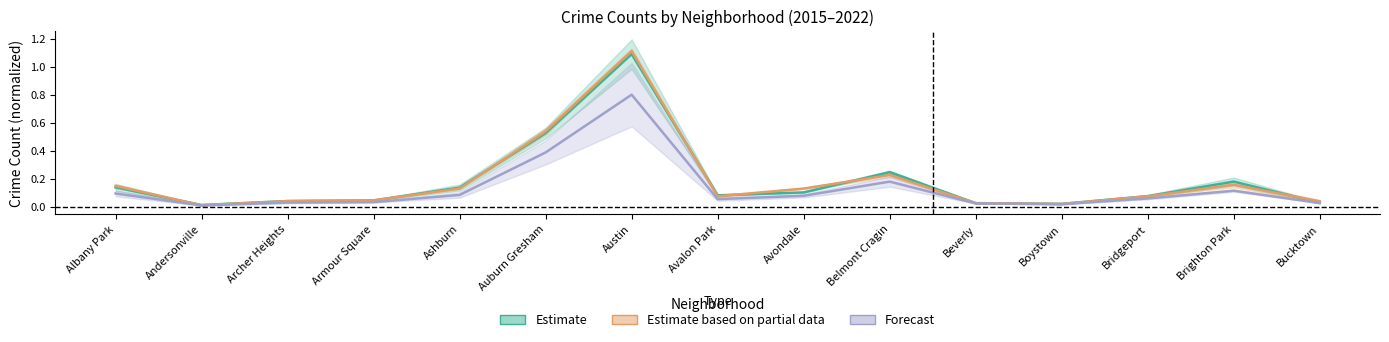

Where is 2015 nearest to the value 0?

Andersonville